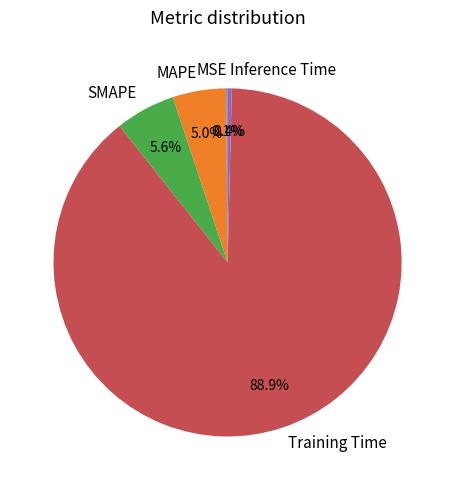

Which has a higher value, Inference Time or Training Time?

Training Time